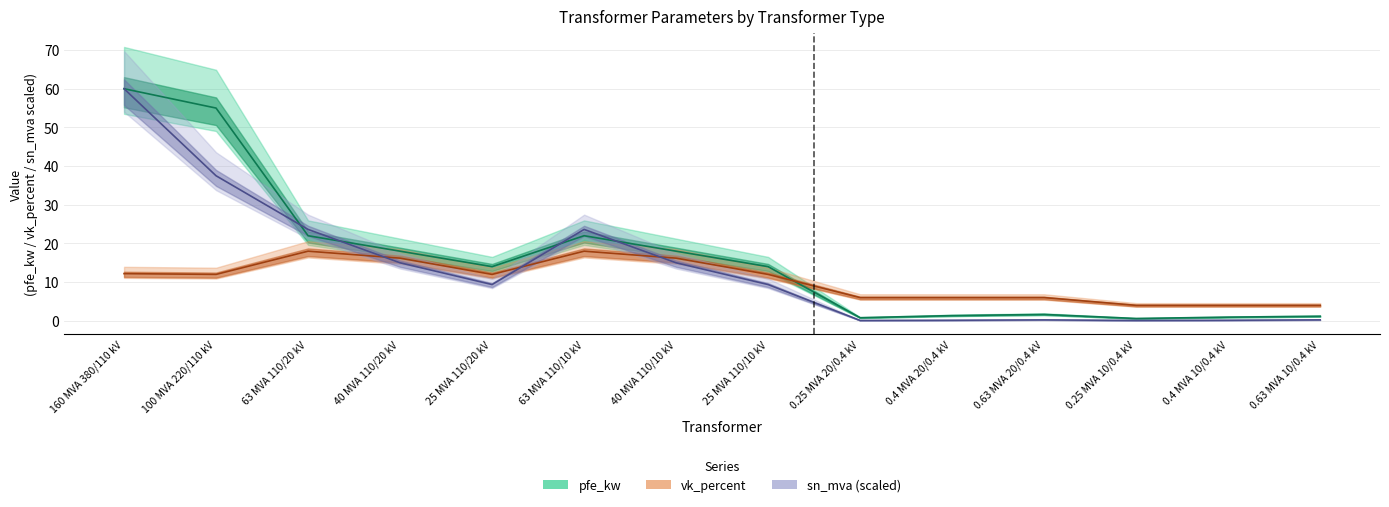

What is the total value across all series at 0.25 MVA 10/0.4 kV?

4.7